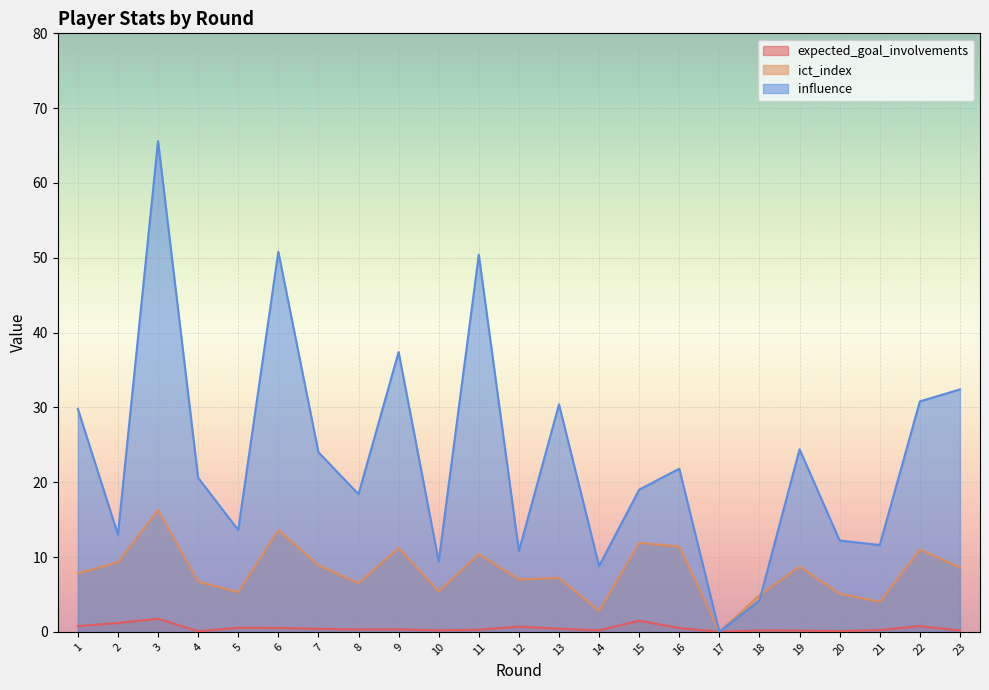

Which series has the widest spread of values?

influence